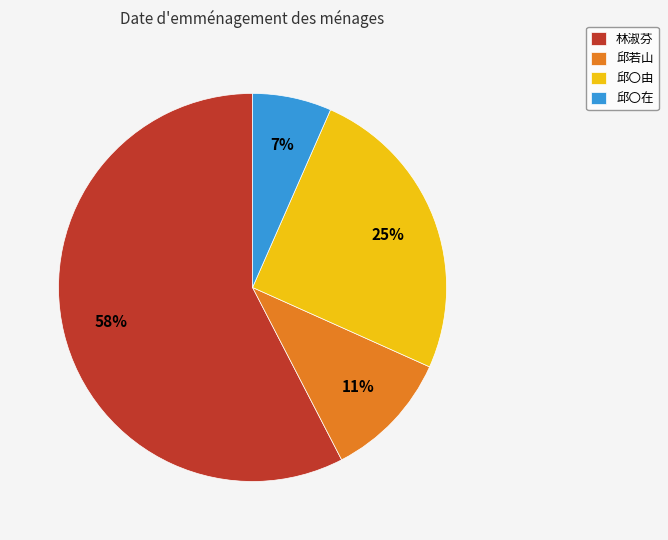

To the nearest percent, what is the combined percentage of 邱〇由 and 邱〇在?

32%